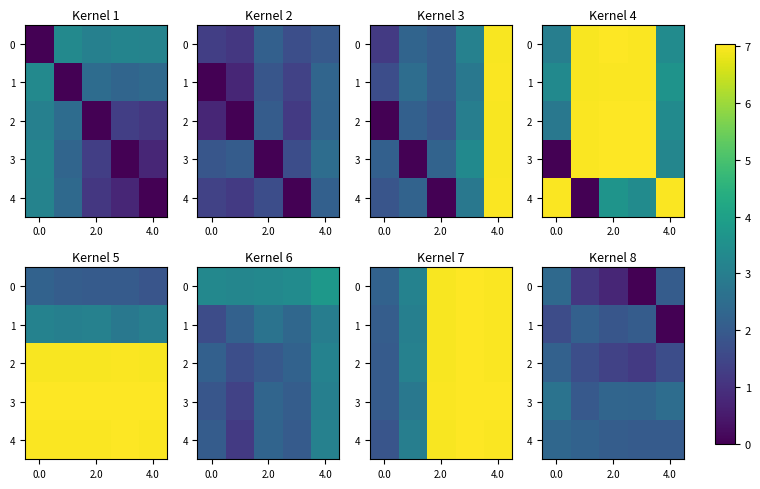

At which label does 1 reach its minimum?

4.0